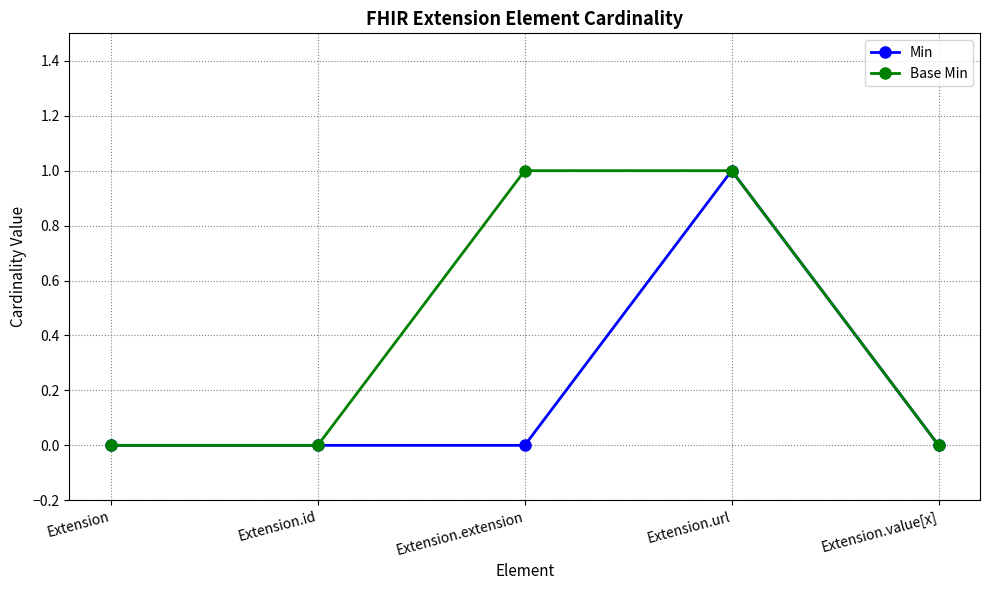

Rank the series at Extension.extension from lowest to highest value.

Min, Base Min